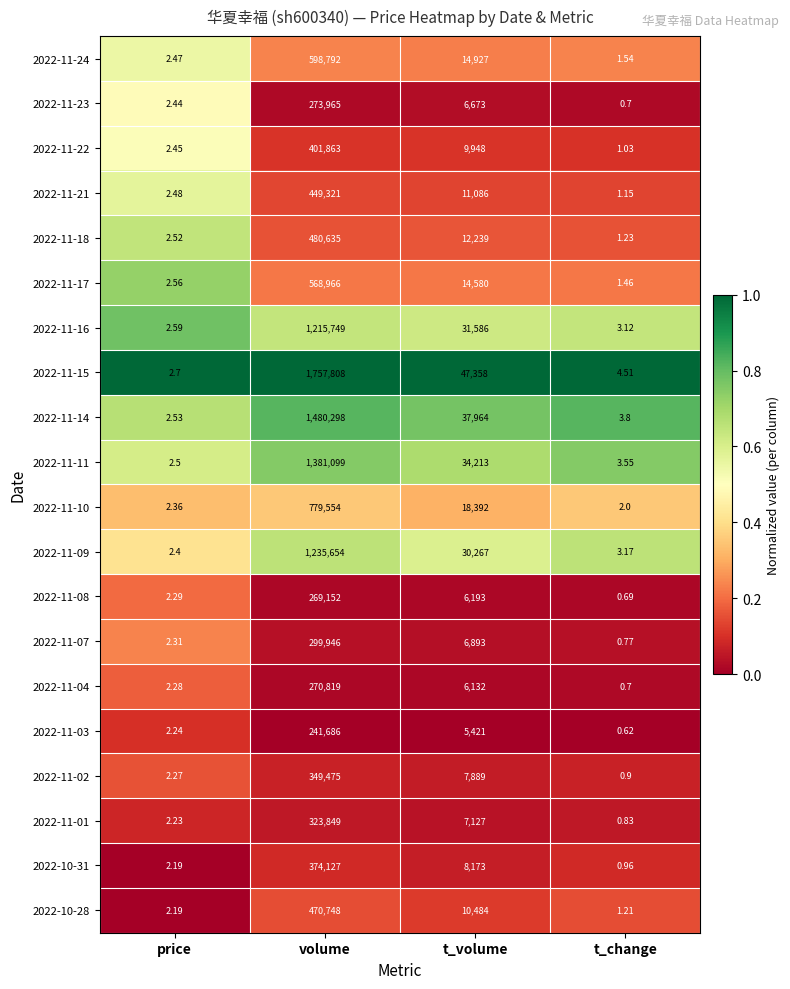

Where does the 2022-11-04 series first go above 6132?

volume